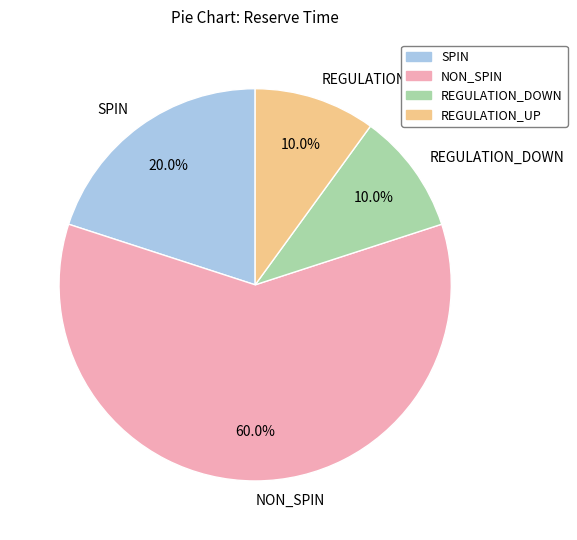

What percentage is the SPIN slice, to the nearest percent?

20%